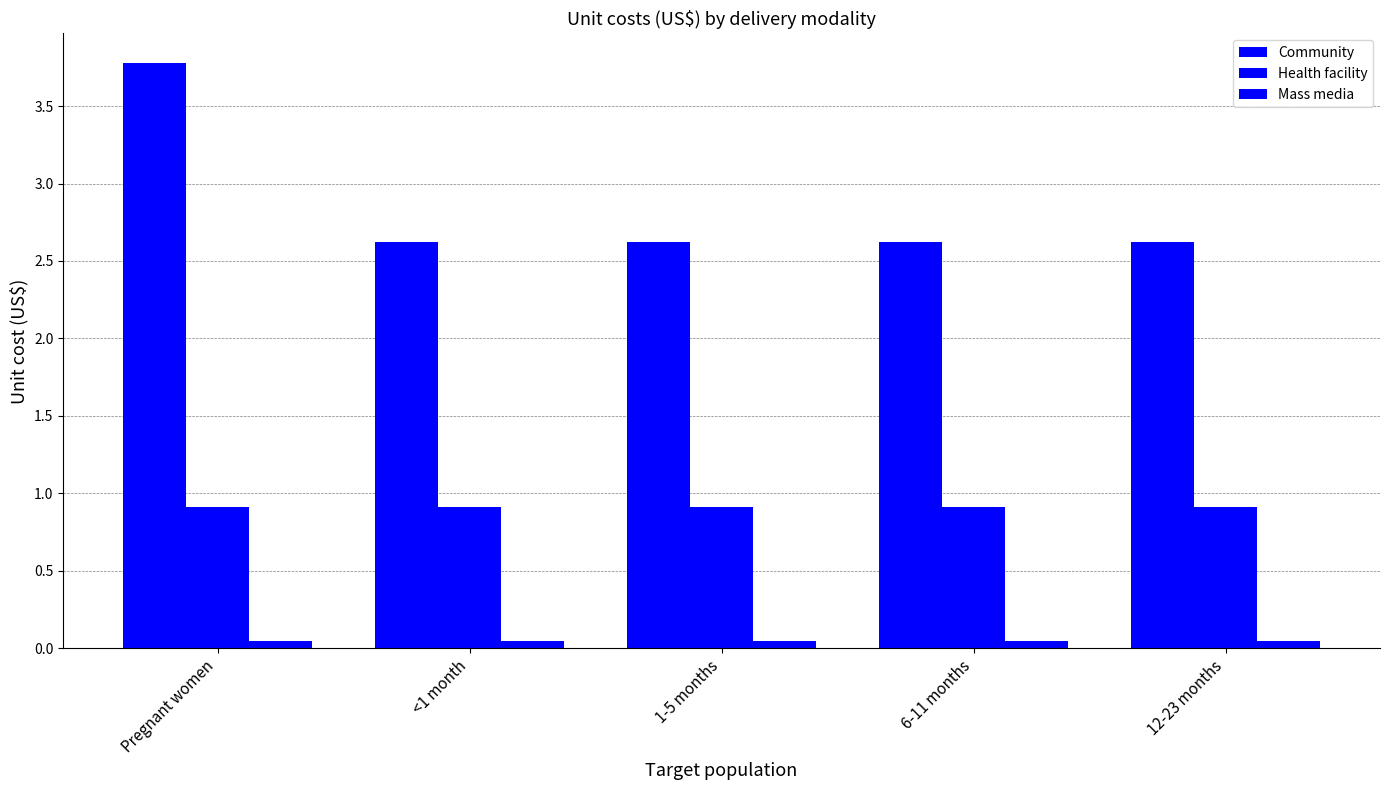

Reading left to right, transcribe all the data shown in this chart.

Community: Pregnant women=3.8	<1 month=2.6	1-5 months=2.6	6-11 months=2.6	12-23 months=2.6
Health facility: Pregnant women=0.9	<1 month=0.9	1-5 months=0.9	6-11 months=0.9	12-23 months=0.9
Mass media: Pregnant women=0.1	<1 month=0.1	1-5 months=0.1	6-11 months=0.1	12-23 months=0.1